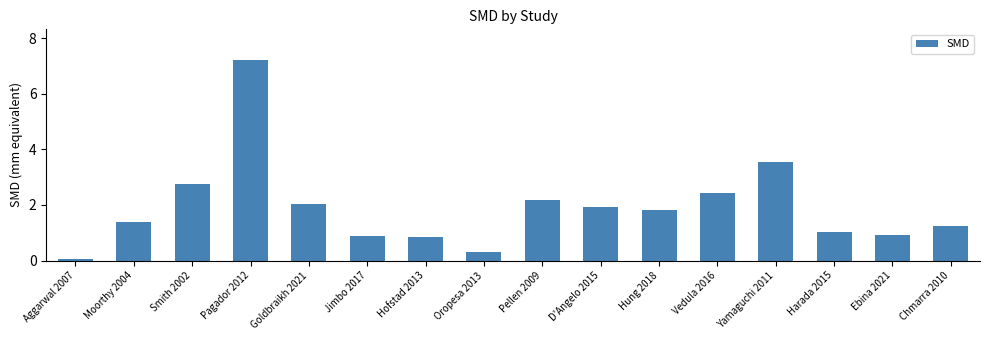

Where does the data first go above 1?

Moorthy 2004